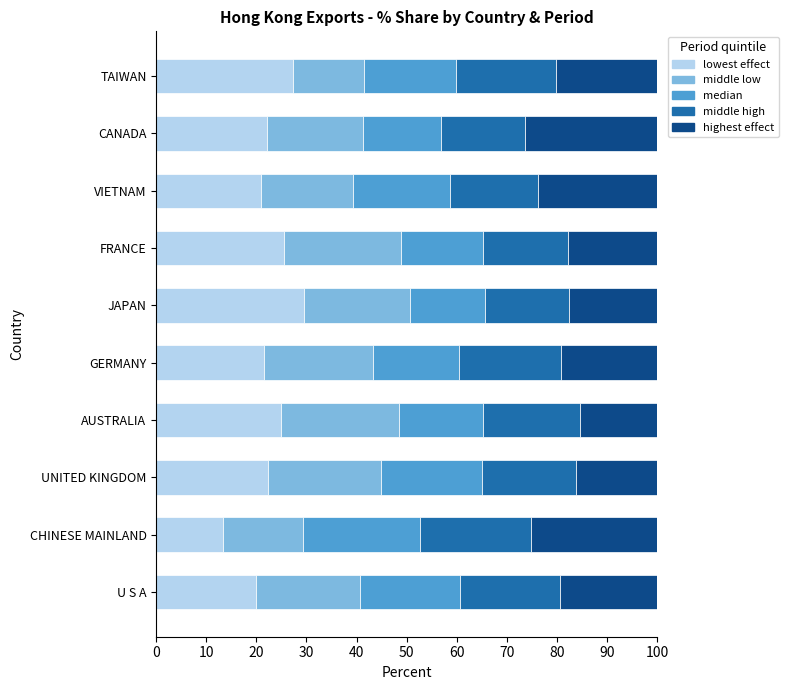

What is the sum of all lowest effect values?

227.3